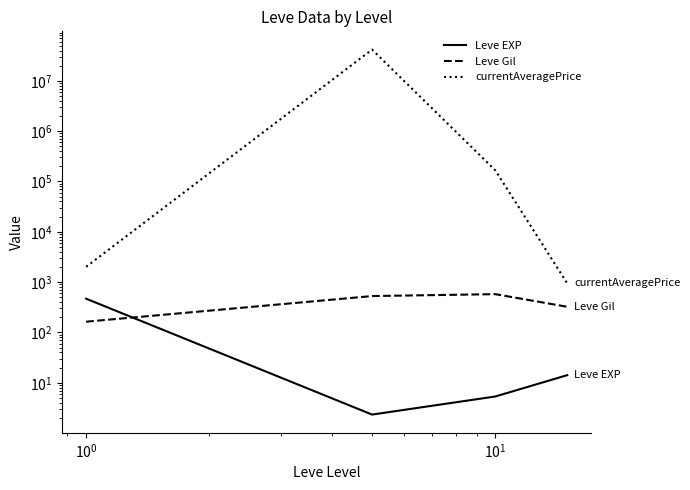

Reading left to right, transcribe all the data shown in this chart.

Leve EXP: 468.5	2.3	5.3	14.2
Leve Gil: 163.5	528.3	576.7	323.3
currentAveragePrice: 2017.0	41749710.5	166909.0	942.5